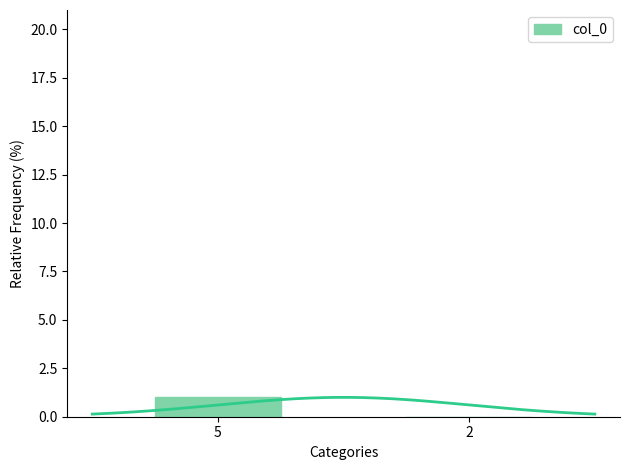

What is the difference between the maximum and minimum values?

1